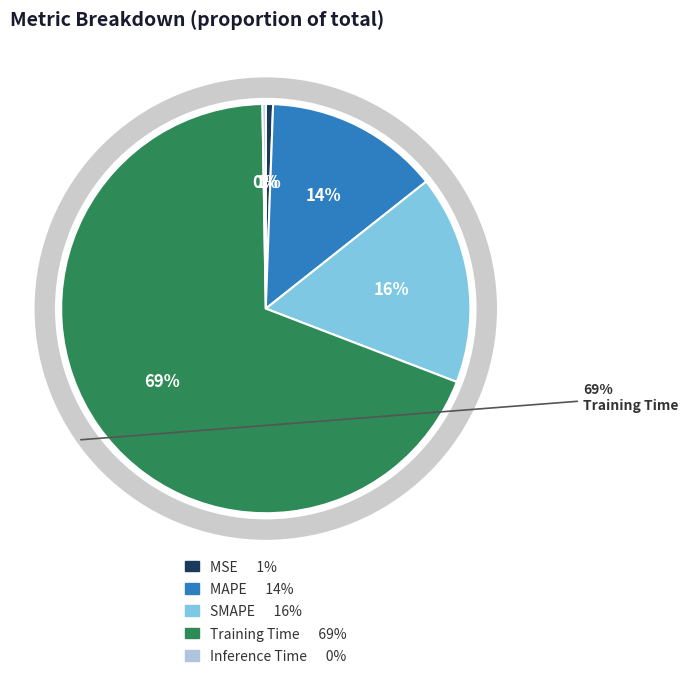

Between Inference Time and MSE, which is larger?

MSE